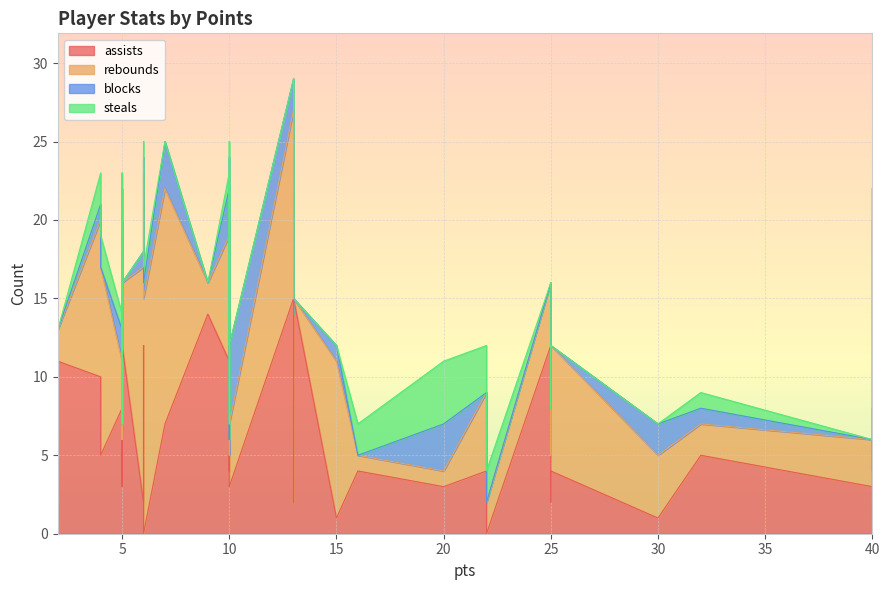

How many data points in assists are above 5?

17